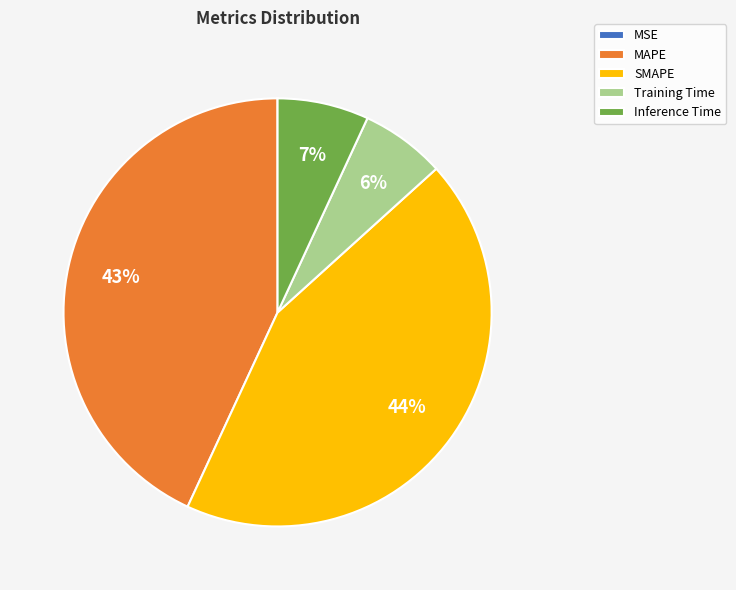

Does Inference Time account for over 50% of the chart?

No